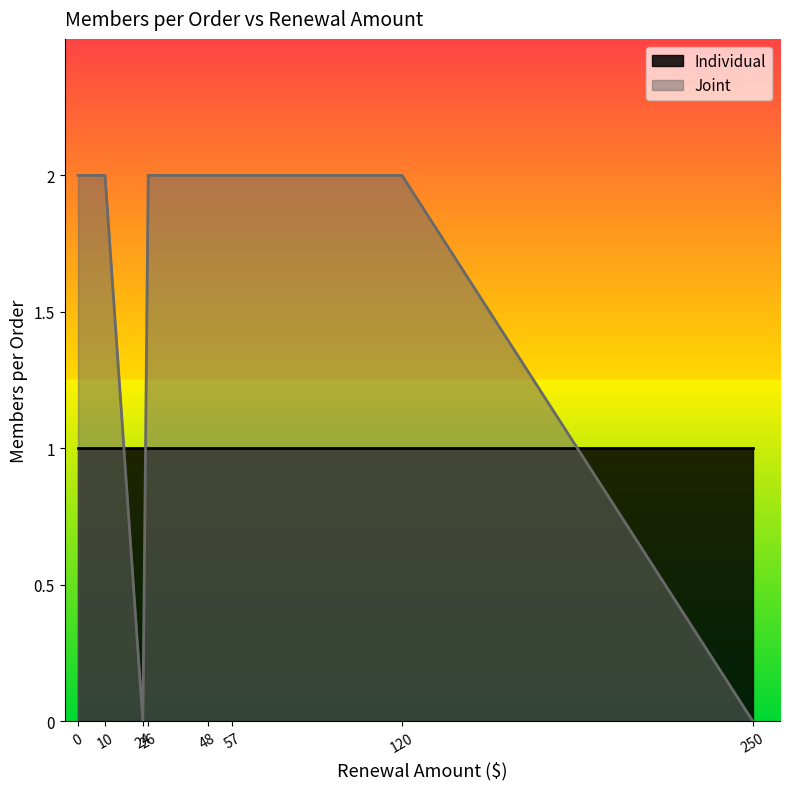

Which series has the widest spread of values?

Joint